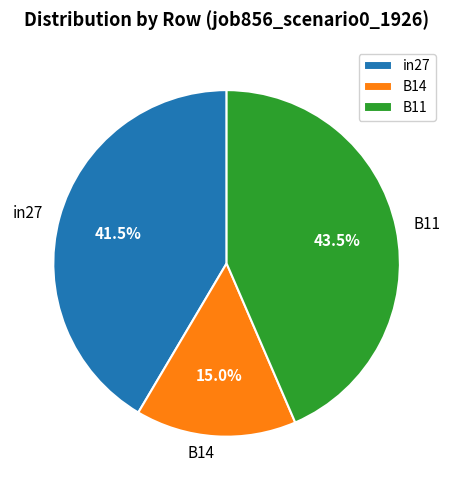

What portion of the pie excludes in27?

58.5%